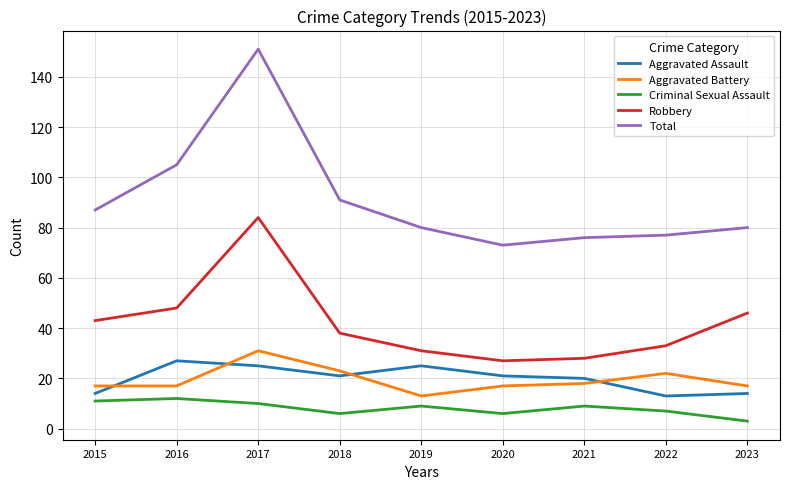

What is the difference between the Robbery values at 2019 and 2016?

17